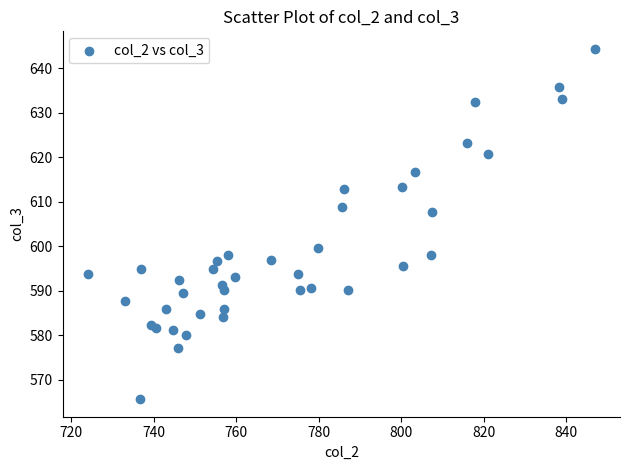

What Y value in the scatter plot is closest to 605?

607.8